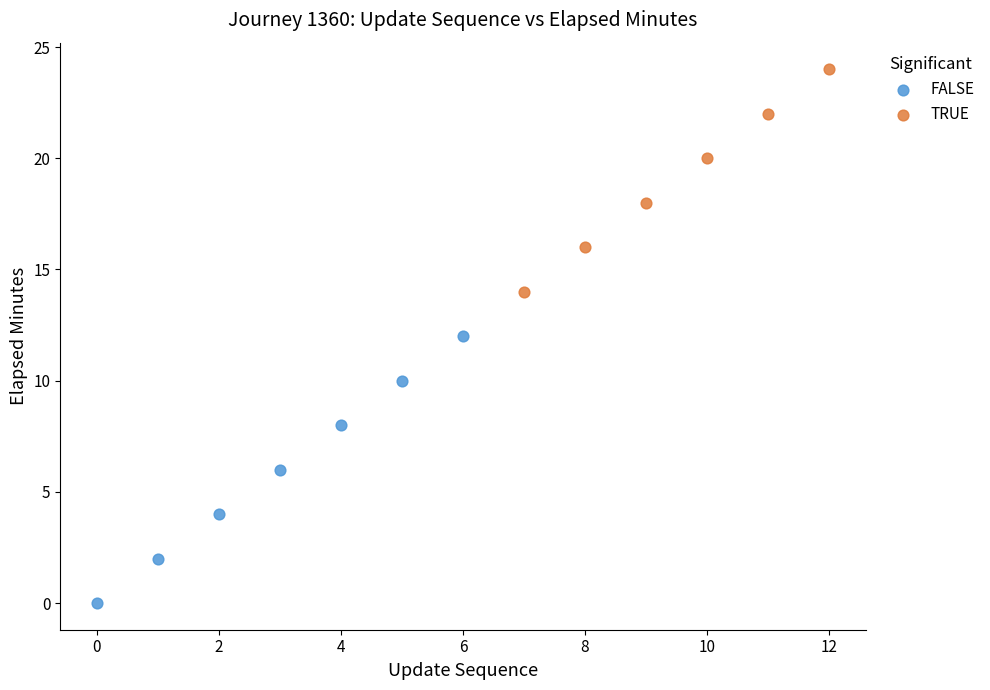

Which series reaches the maximum Y coordinate?

TRUE